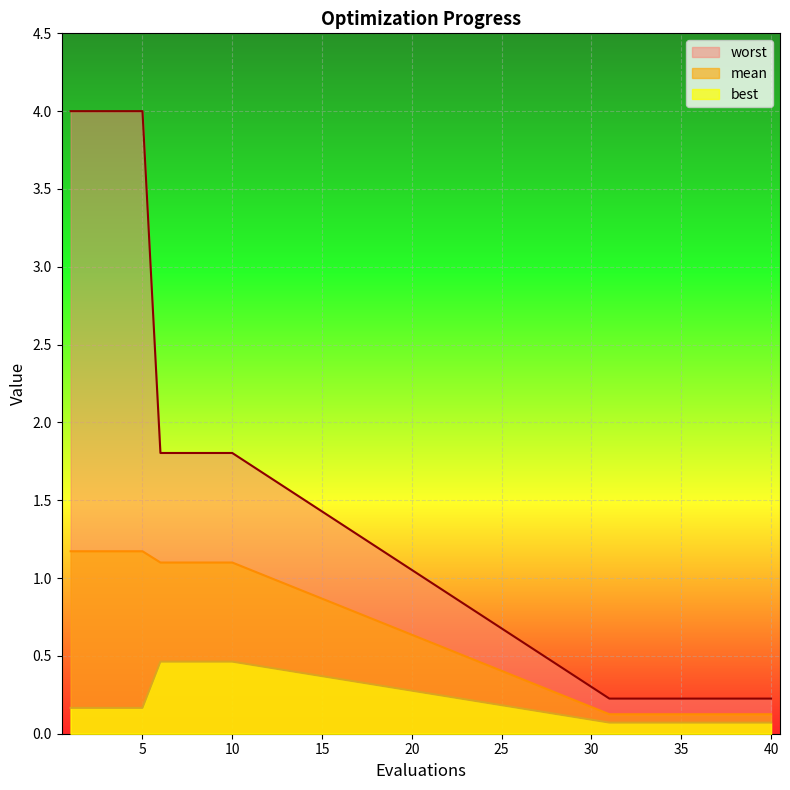

How many lines are shown in the chart?

3